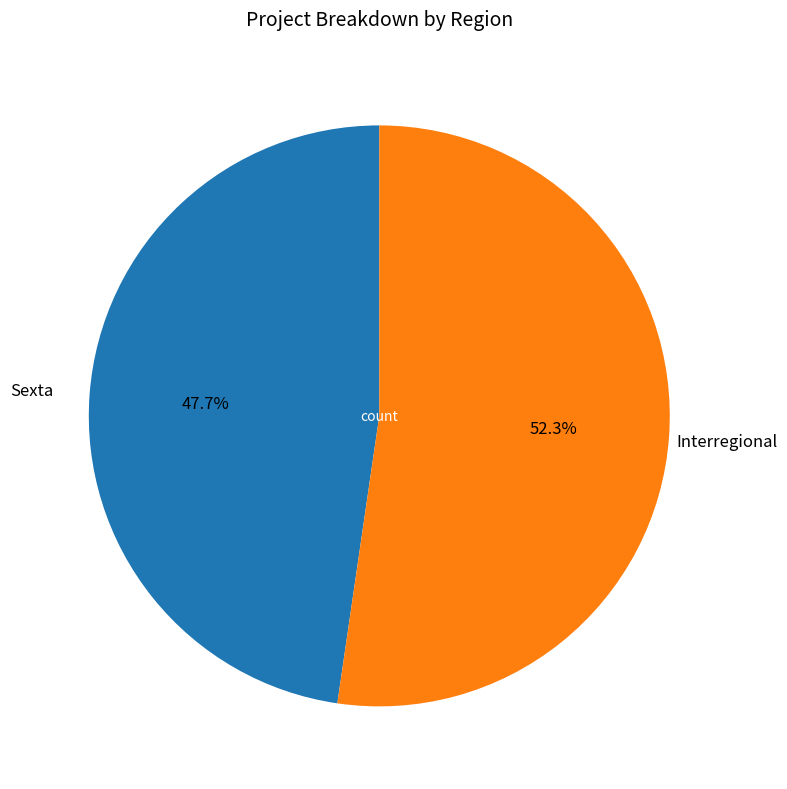

What is the largest slice in the pie chart?

Interregional